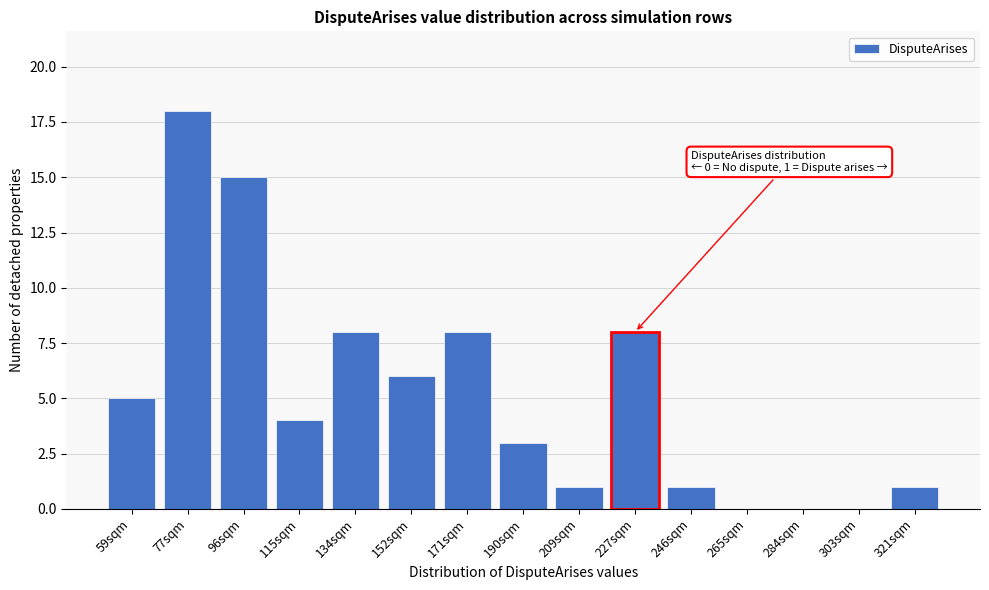

Reading left to right, what are all the values shown in this chart?

59sqm=5	77sqm=18	96sqm=15	115sqm=4	134sqm=8	152sqm=6	171sqm=8	190sqm=3	209sqm=1	227sqm=8	246sqm=1	265sqm=0	284sqm=0	303sqm=0	321sqm=1